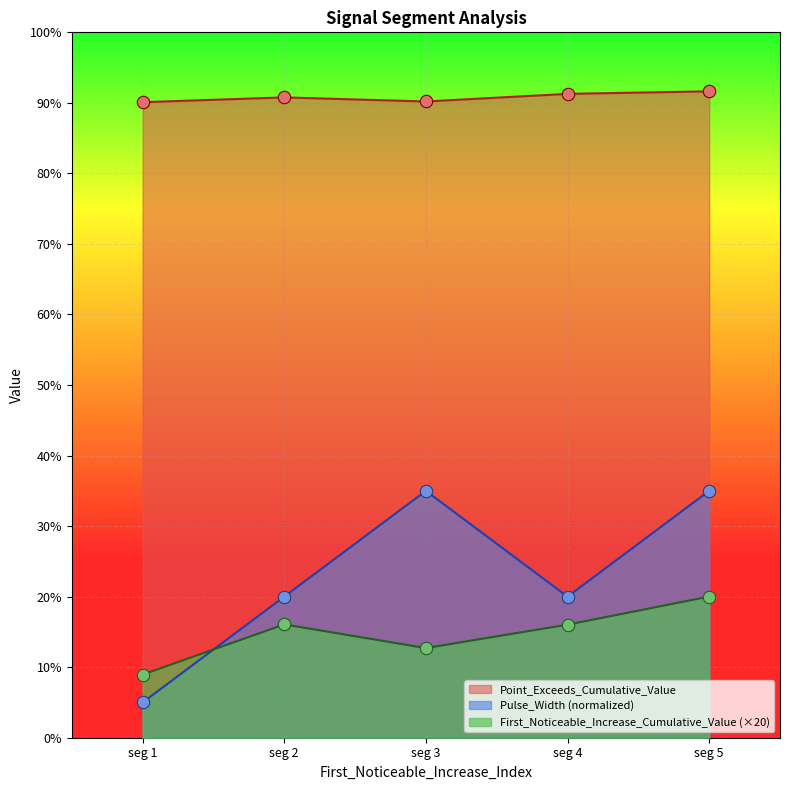

At which category is the sum across all series the highest?

seg 5